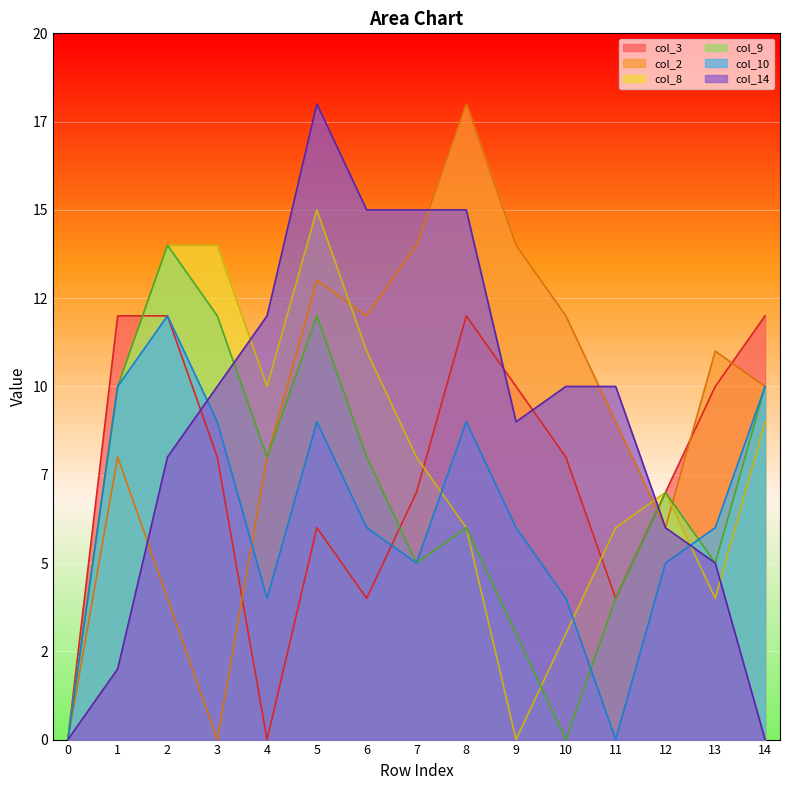

Read the col_2 value at 9.

14